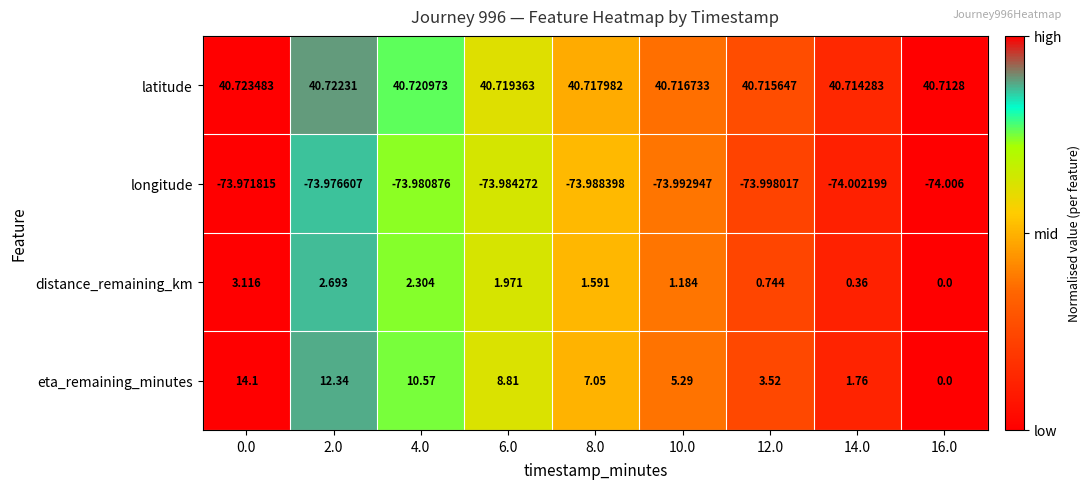

Which series has the largest total across all categories?

latitude